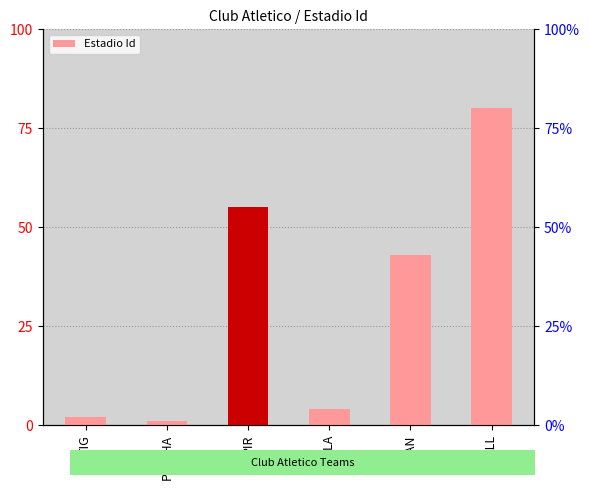

What is the average value?

31